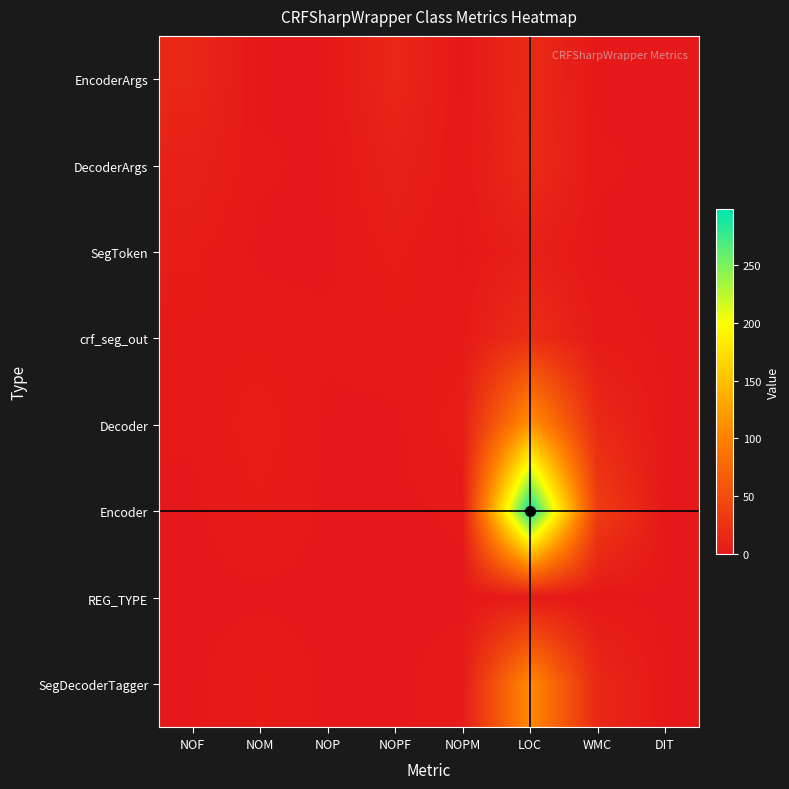

List the series in order of their peak value, lowest first.

REG_TYPE, SegToken, EncoderArgs, DecoderArgs, crf_seg_out, SegDecoderTagger, Decoder, Encoder